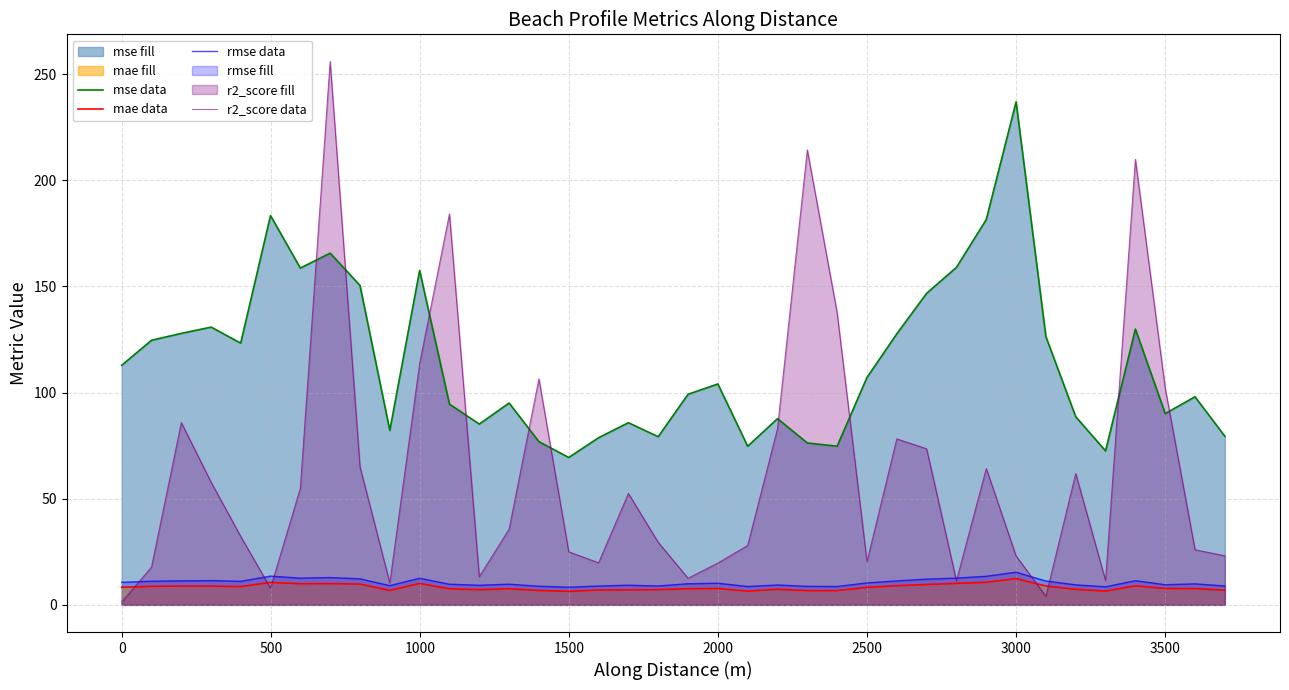

How many values in the mae data series exceed 7?

30